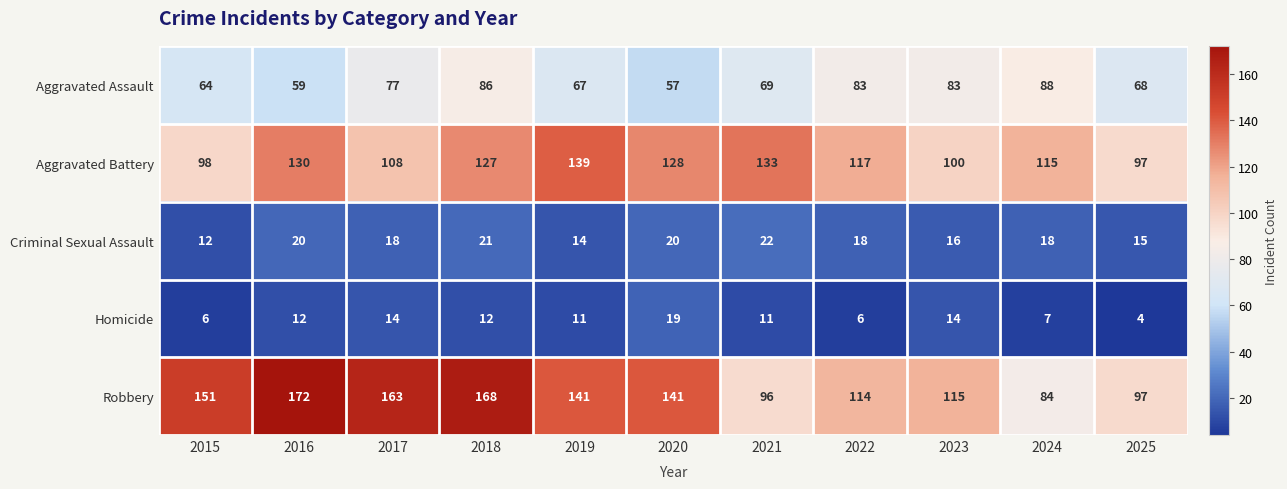

What is the total value across all series at 2023?

328